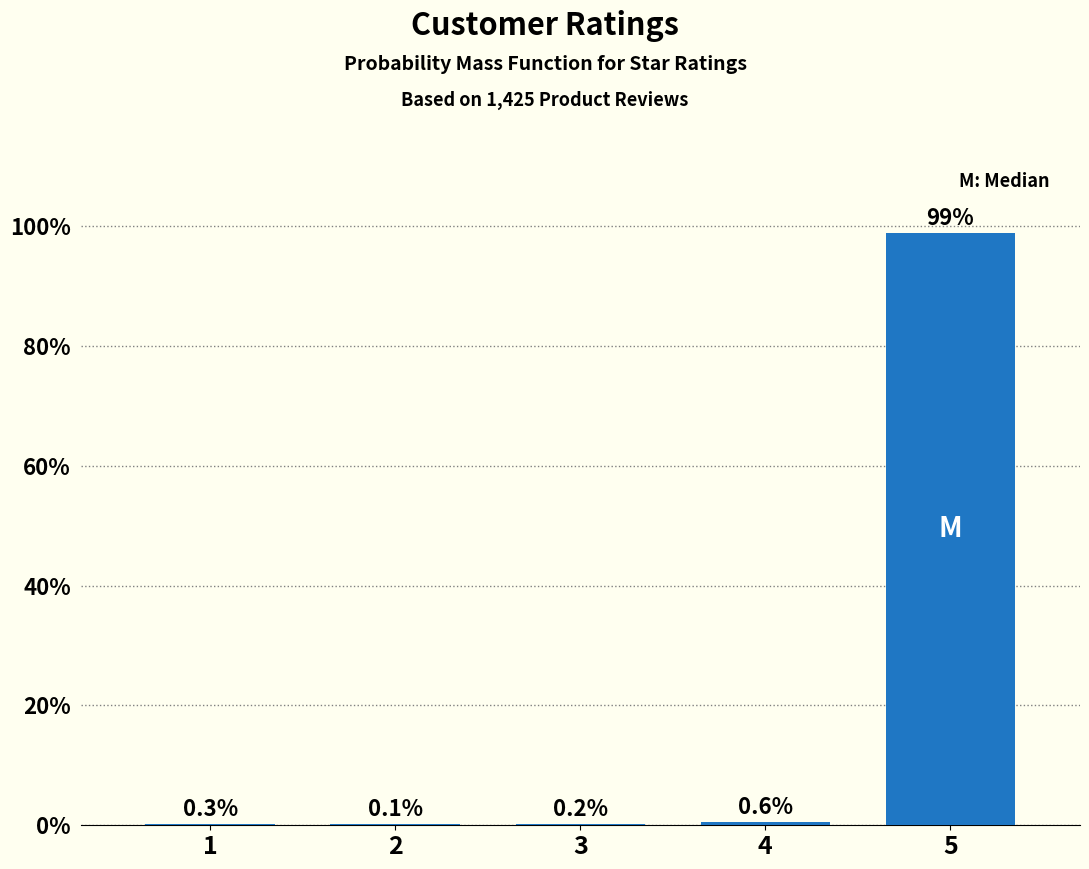

Reading left to right, list all the values displayed in this chart.

1=0.3	2=0.1	3=0.2	4=0.6	5=98.8